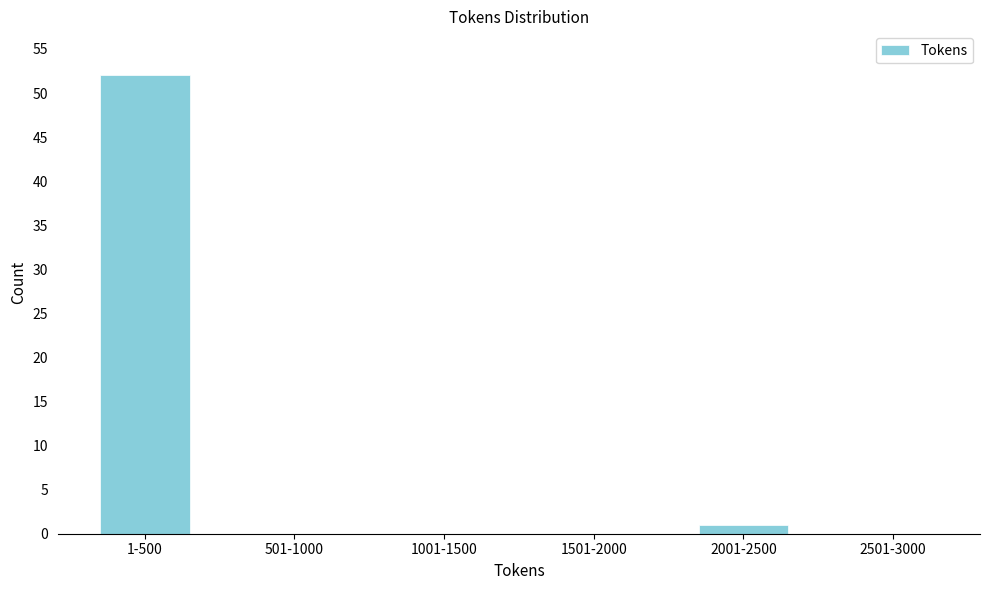

Reading left to right, what are all the values shown in this chart?

1-500=52	501-1000=0	1001-1500=0	1501-2000=0	2001-2500=1	2501-3000=0